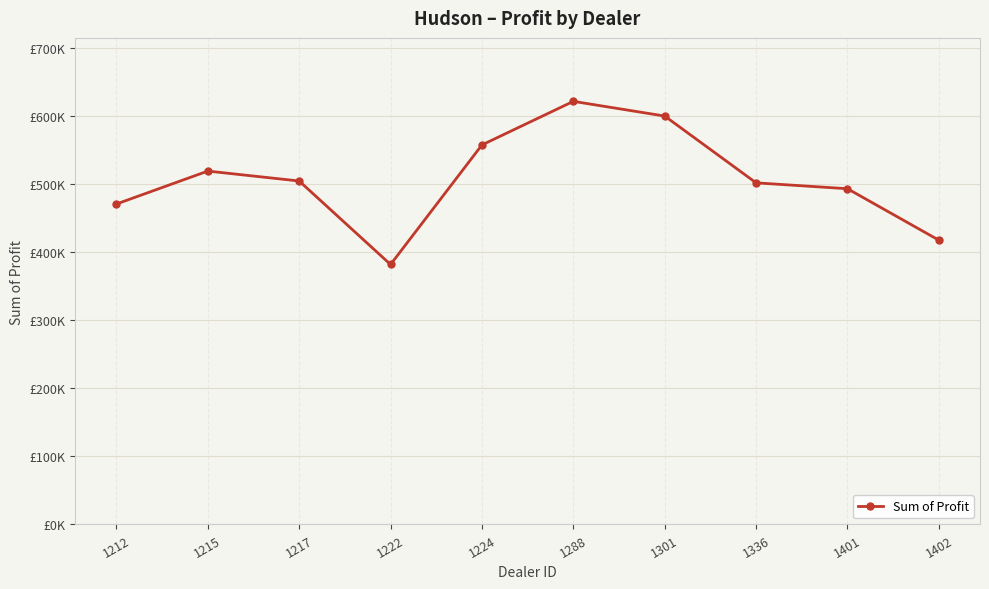

Does the chart display data point markers on the line(s)?

Yes